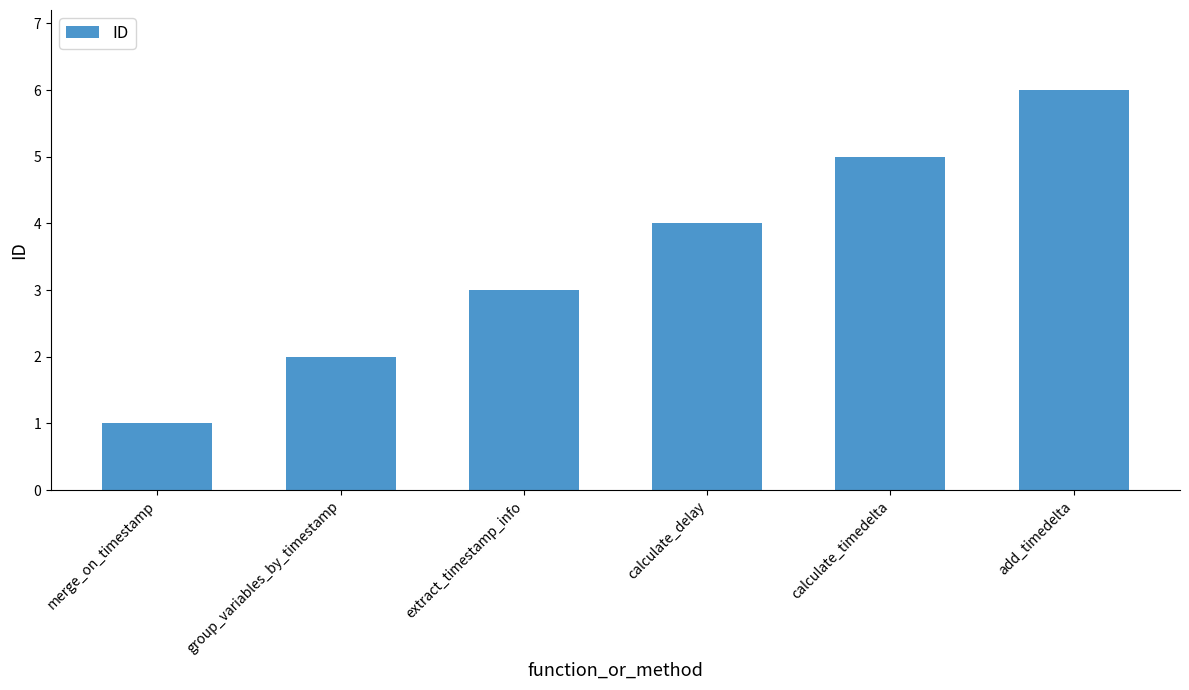

What is the difference between the maximum and minimum values?

5